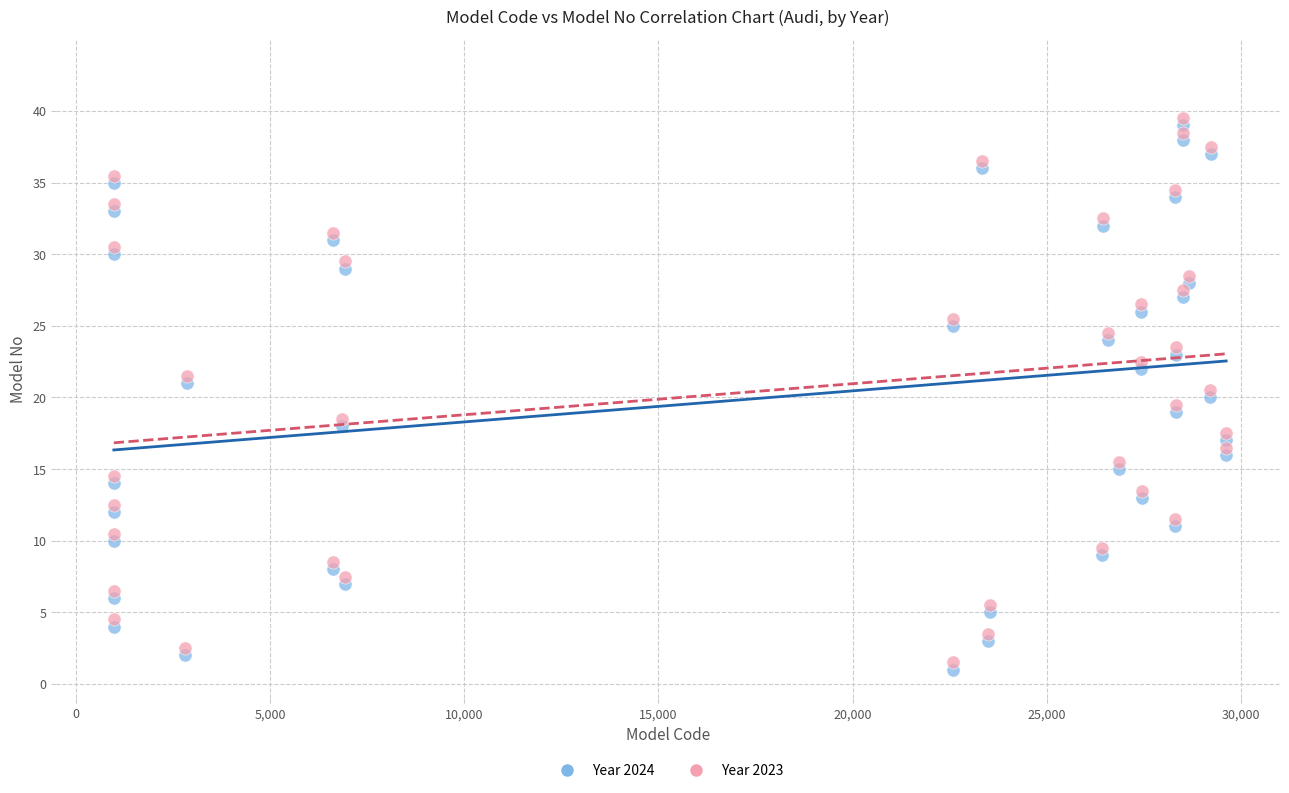

Across all data points, what is the range of Y values (max minus min)?

38.5